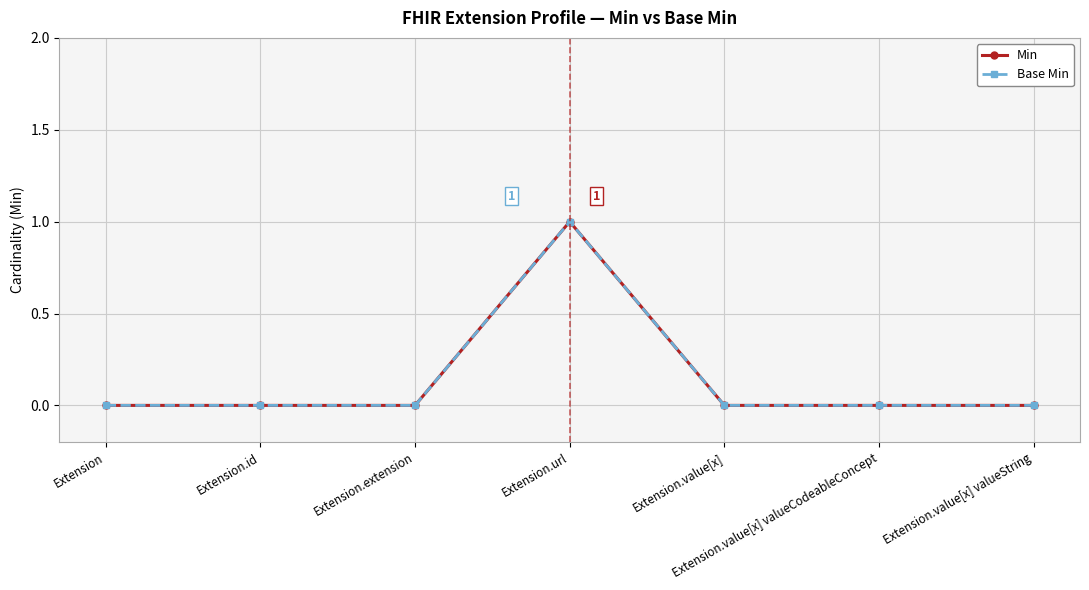

What is the total value across all series at Extension.url?

2